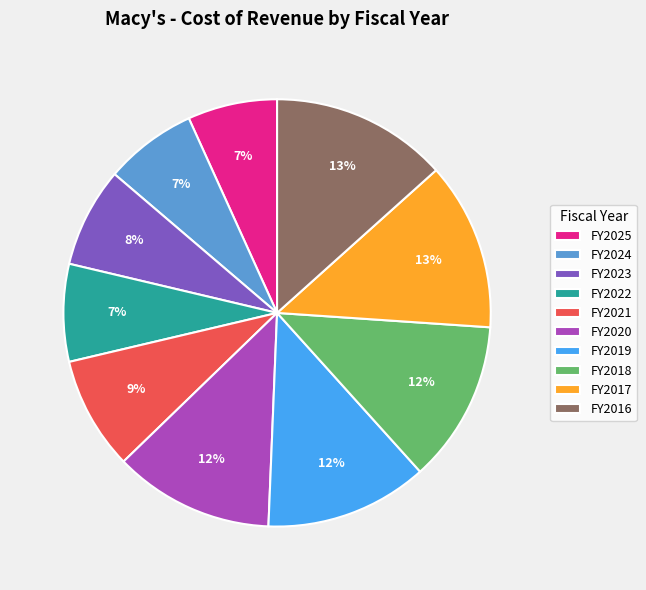

Which has a higher value, FY2017 or FY2023?

FY2017